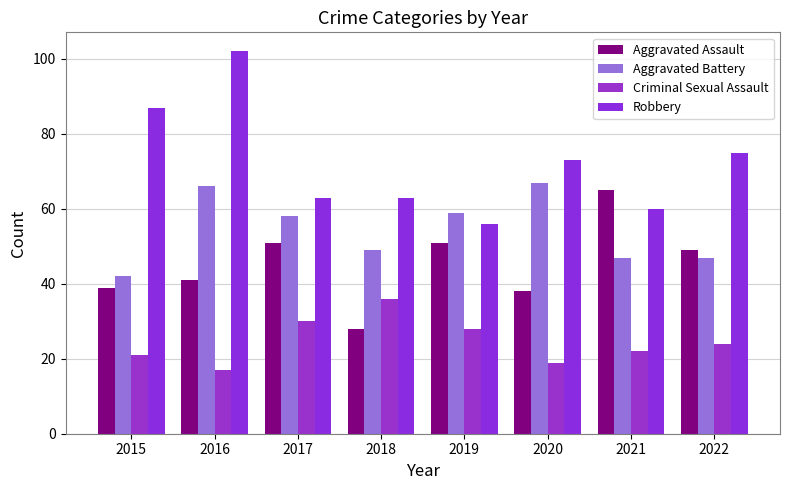

Reading right to left, list all the values displayed in this chart.

Aggravated Assault: 2022=49	2021=65	2020=38	2019=51	2018=28	2017=51	2016=41	2015=39
Aggravated Battery: 2022=47	2021=47	2020=67	2019=59	2018=49	2017=58	2016=66	2015=42
Criminal Sexual Assault: 2022=24	2021=22	2020=19	2019=28	2018=36	2017=30	2016=17	2015=21
Robbery: 2022=75	2021=60	2020=73	2019=56	2018=63	2017=63	2016=102	2015=87